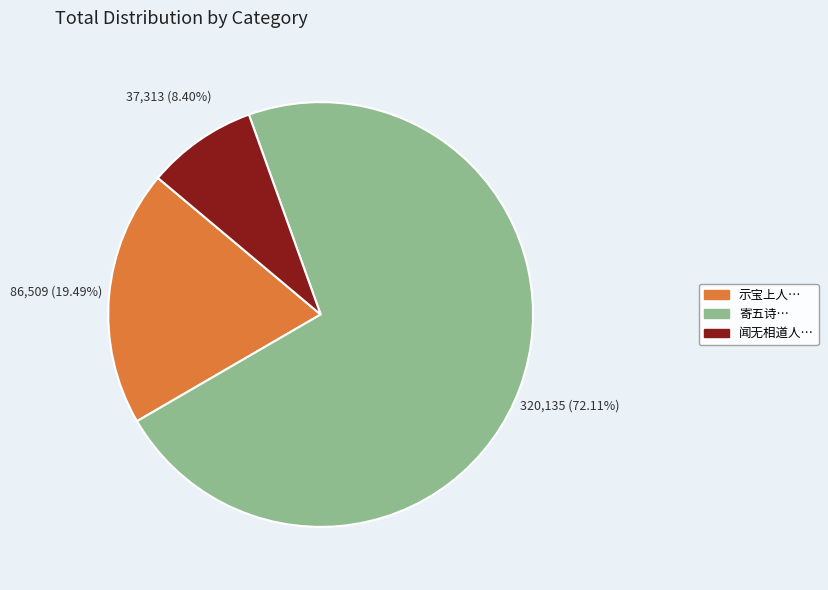

Which slice is the smallest?

闻无相道人…